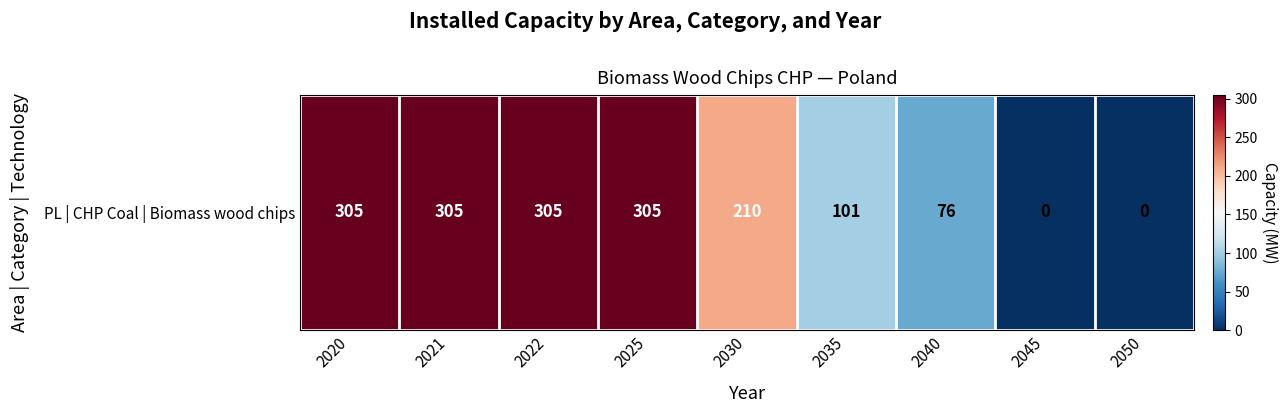

The value at 2045 is 0. True or false?

True